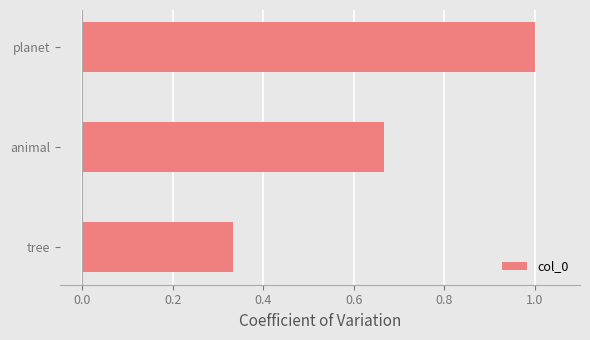

What is the change in value from tree to animal?

+0.3